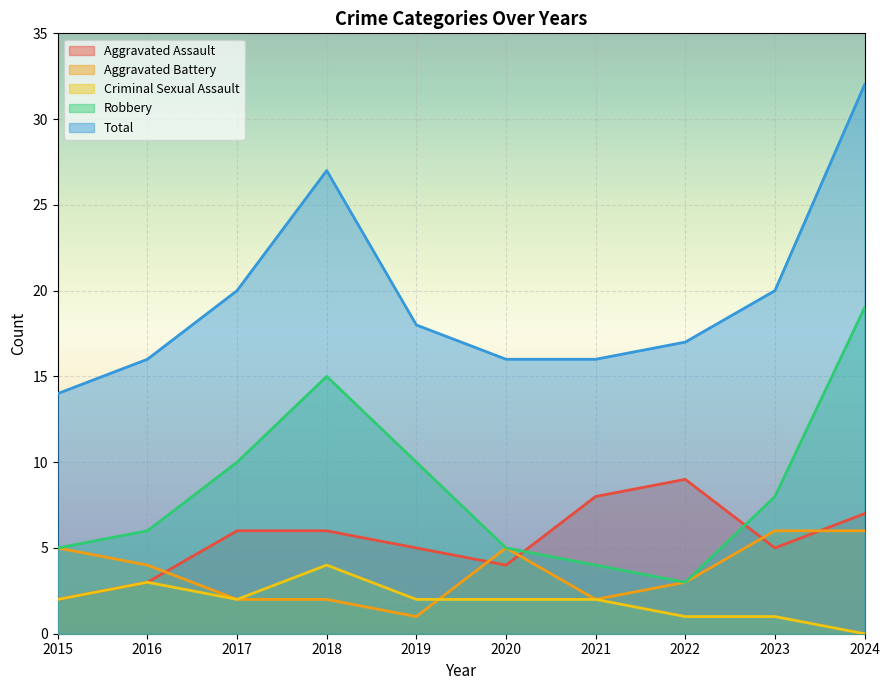

Where is the first local maximum for Total?

2018